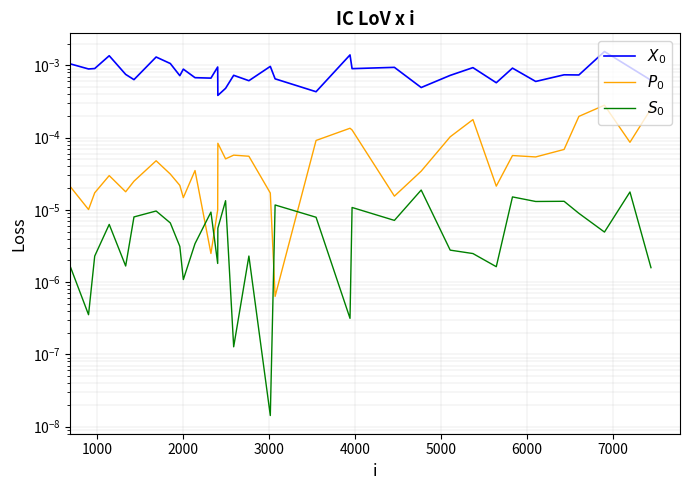

True or false: $X_0$ and $P_0$ cross at least once.

False